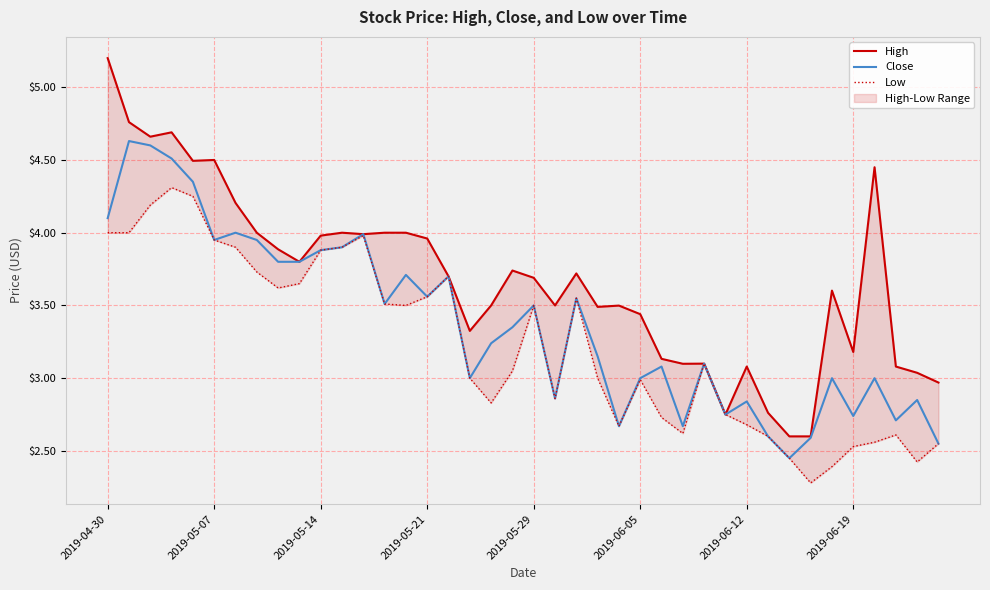

True or false: Close has more than 2 points higher than both neighbors.

True